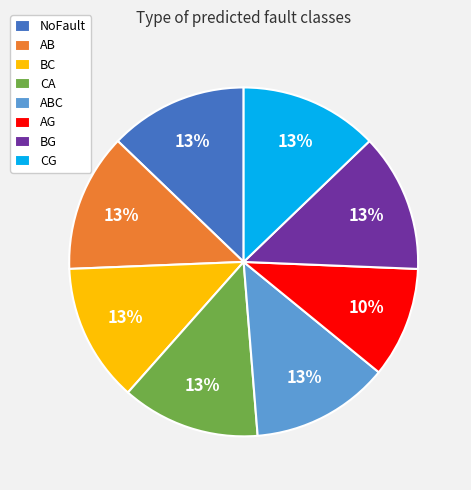

True or false: AG accounts for 10% of the total.

True